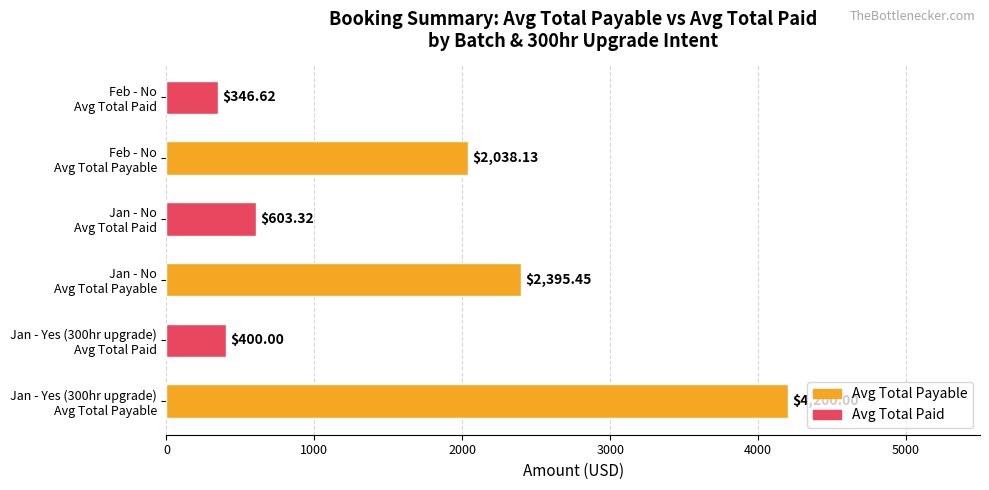

What is the average value?

1663.9